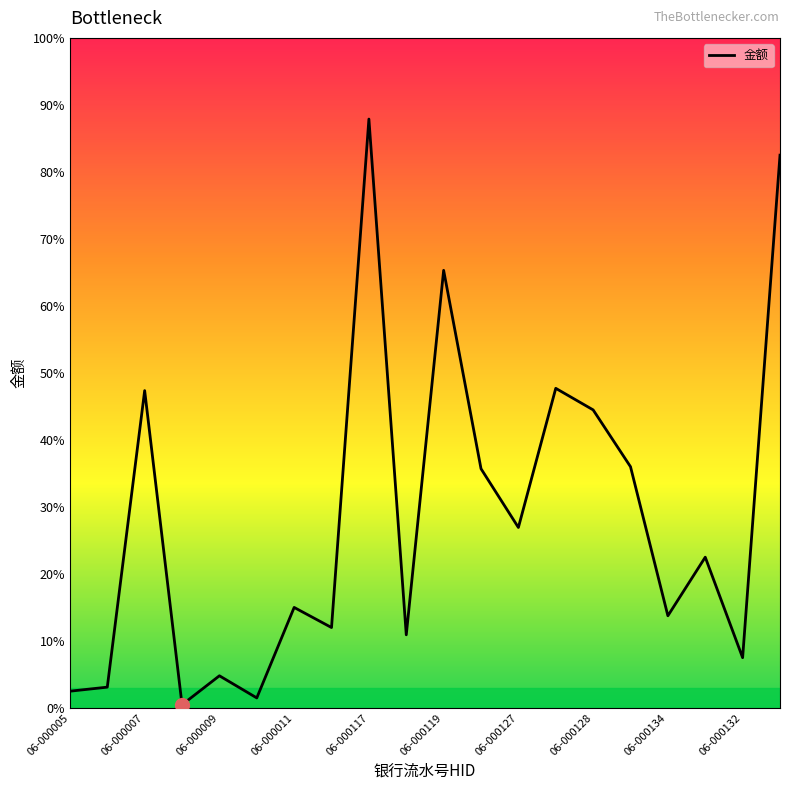

Does the chart display data point markers on the line(s)?

No